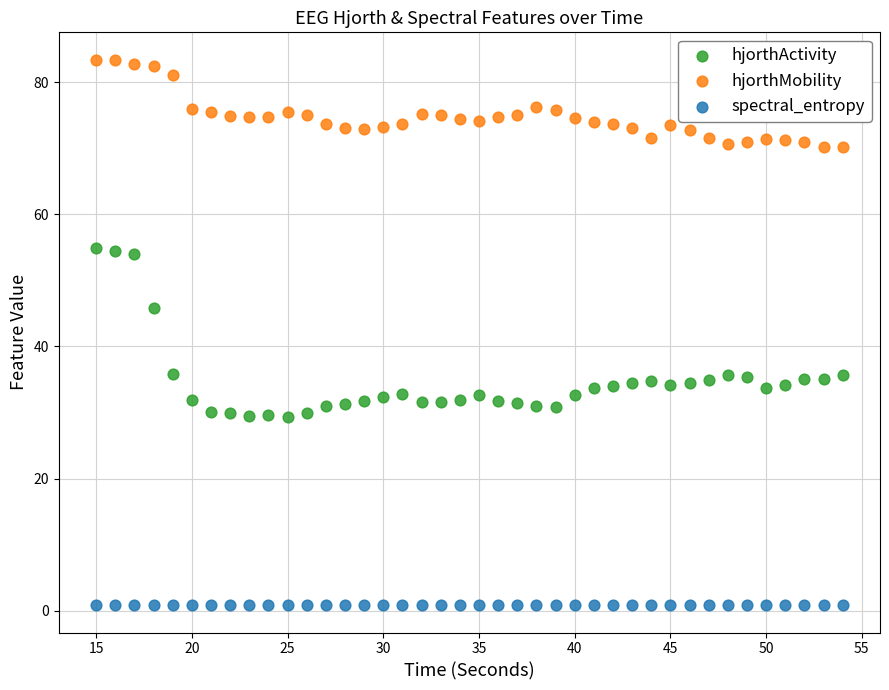

Which series contains the highest Y value?

hjorthMobility